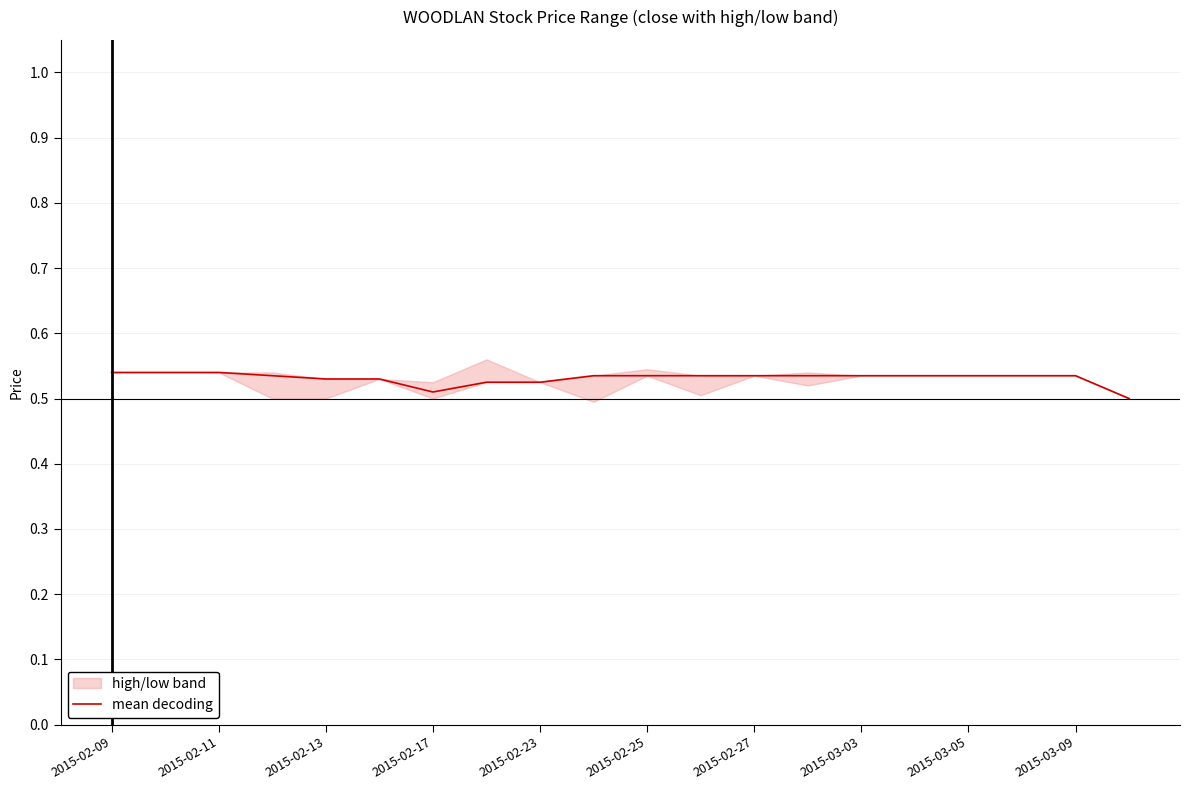

True or false: mean decoding has a value of 0.2 at 2015-02-23.

False